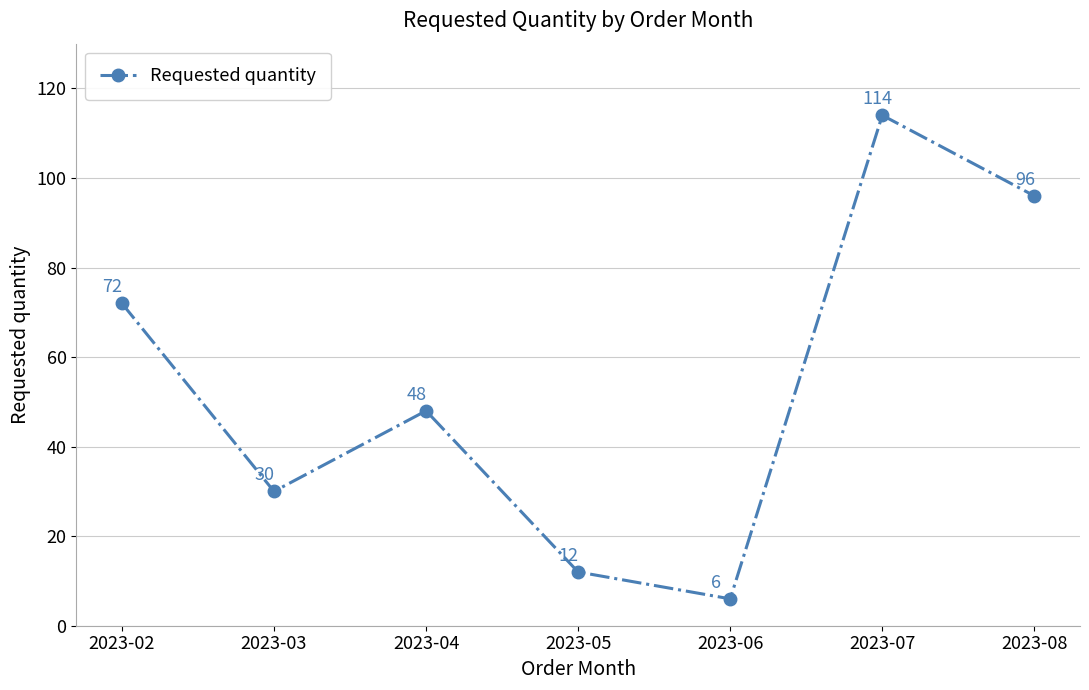

The value at 2023-03 is 9. True or false?

False